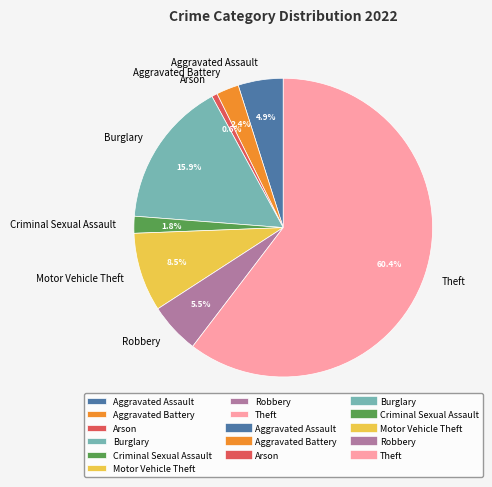

To the nearest percent, what percentage of the pie is Criminal Sexual Assault?

2%